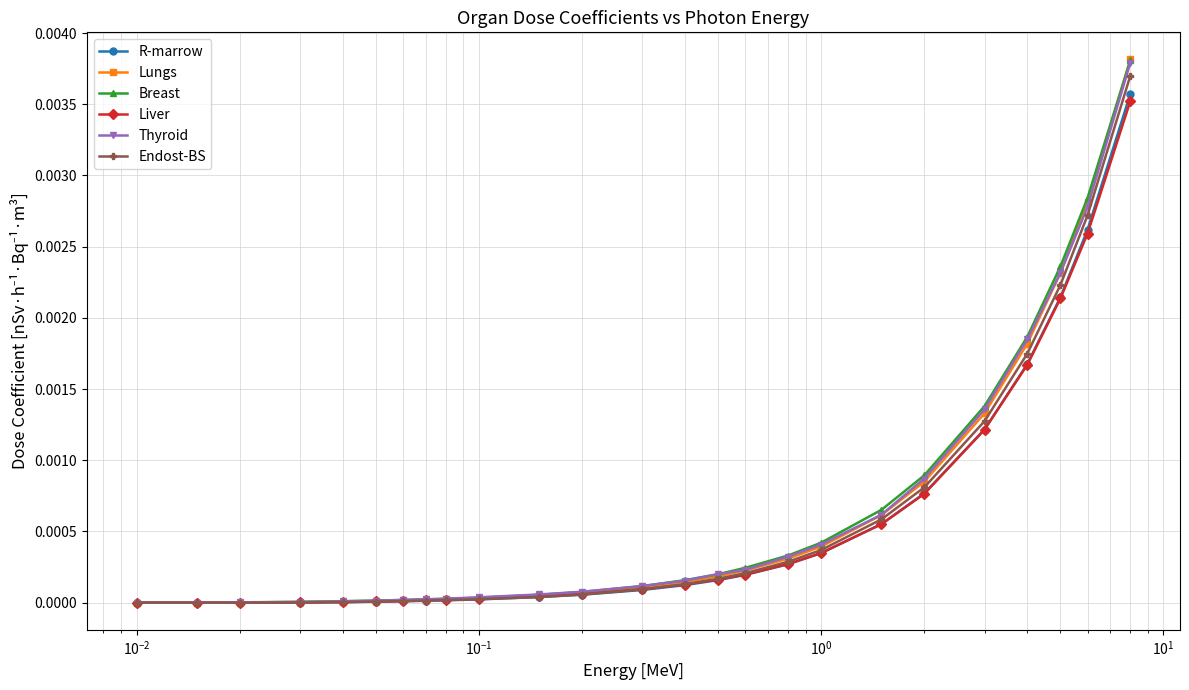

Which series ends up on top after the final intersection of Liver and Endost-BS?

Endost-BS